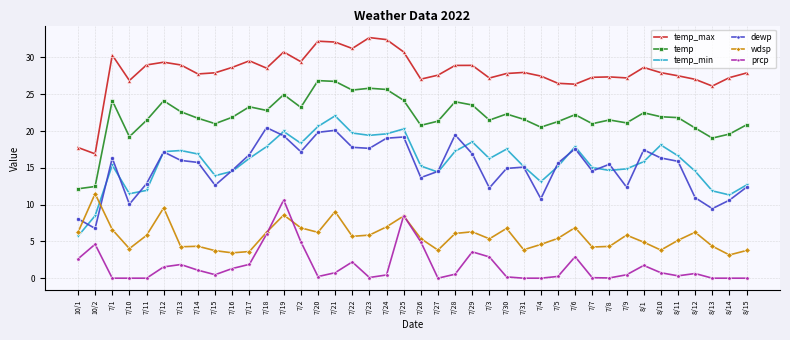

What is the spread (max minus min) of values at 7/3?

24.3